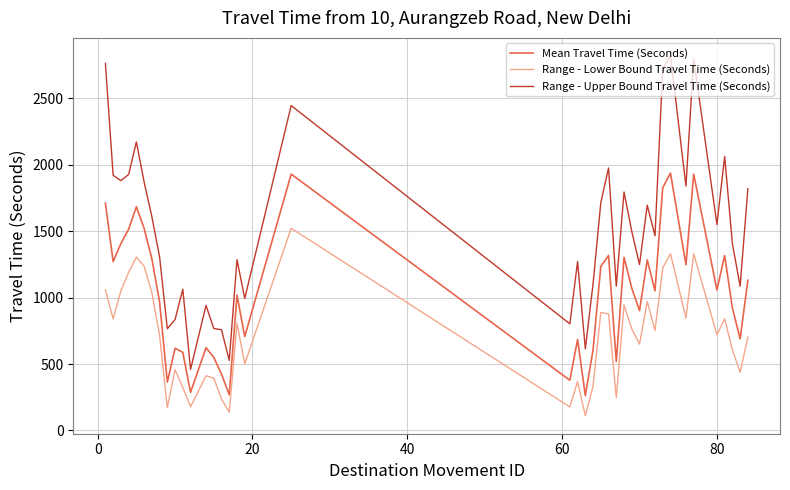

Which series has the largest total across all categories?

Range - Upper Bound Travel Time (Seconds)